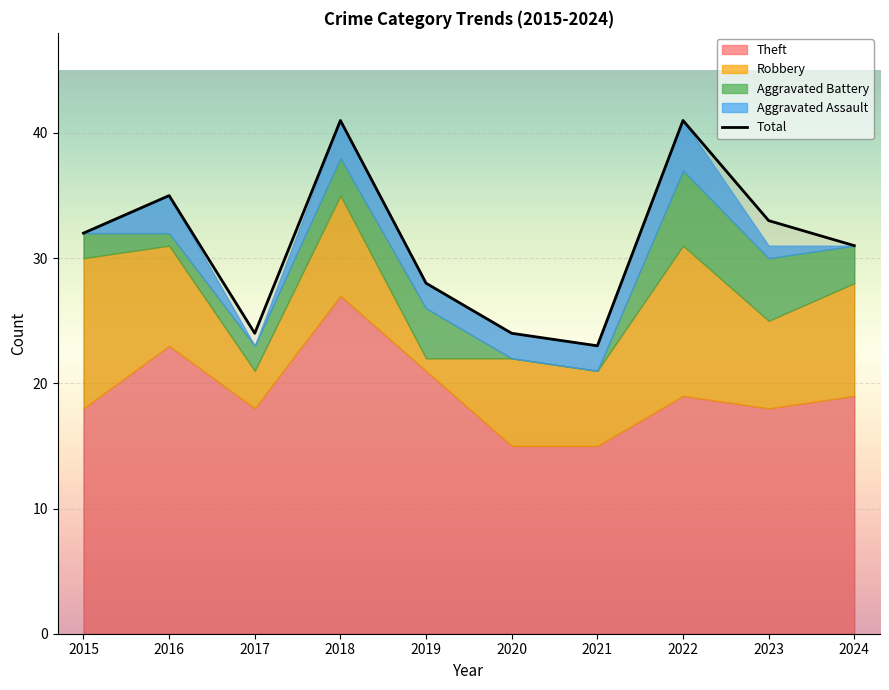

At which label is the value closest to 32?

2015